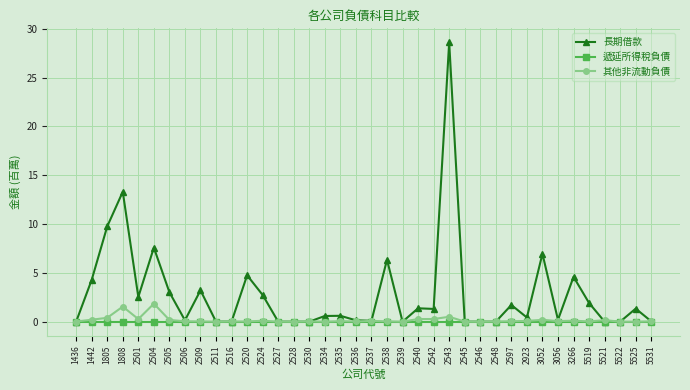

Which label corresponds to the largest value in the chart?

2543